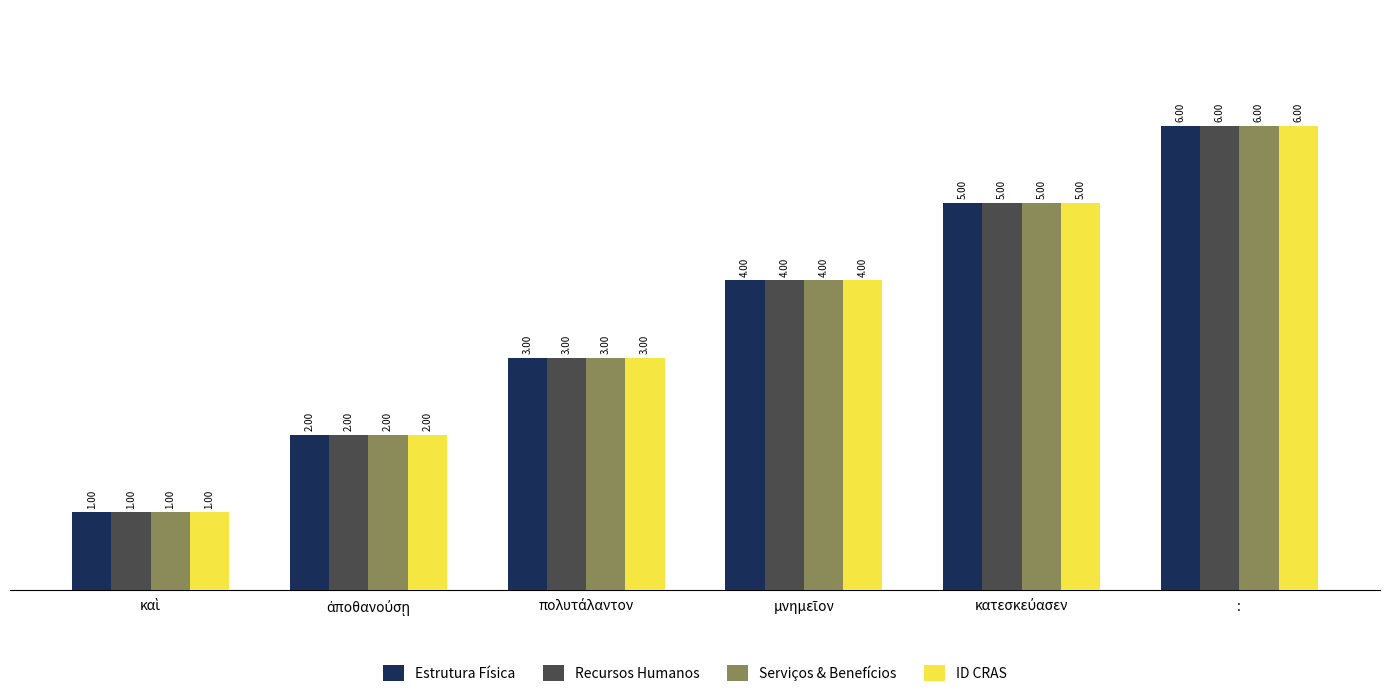

What is the difference between the maximum and second lowest values in the ID CRAS series?

4